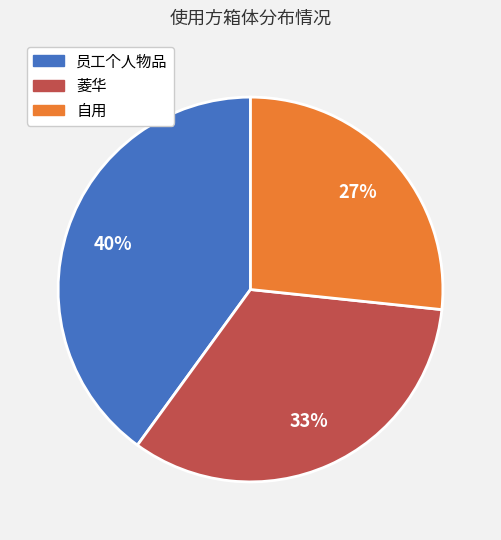

What percentage is the 员工个人物品 slice, to the nearest percent?

40%